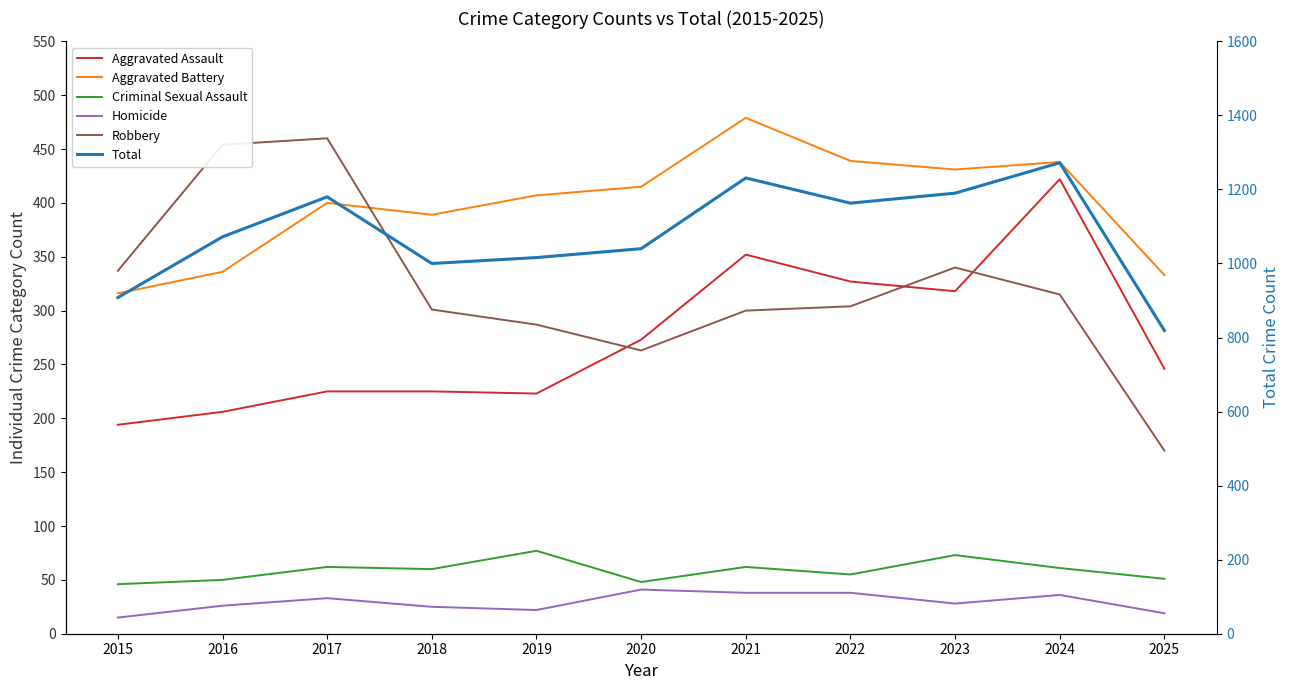

In Criminal Sexual Assault, how many points are lower than both neighbors (excluding endpoints)?

3